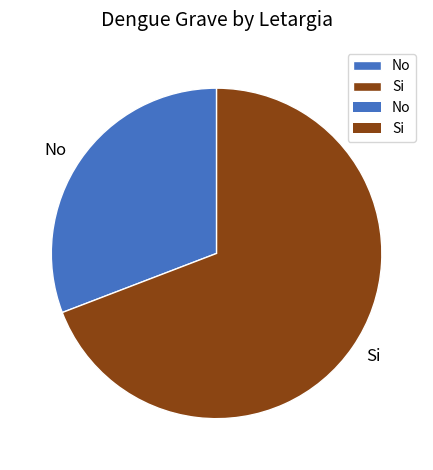

Do Si and No together represent more than half of the pie?

Yes